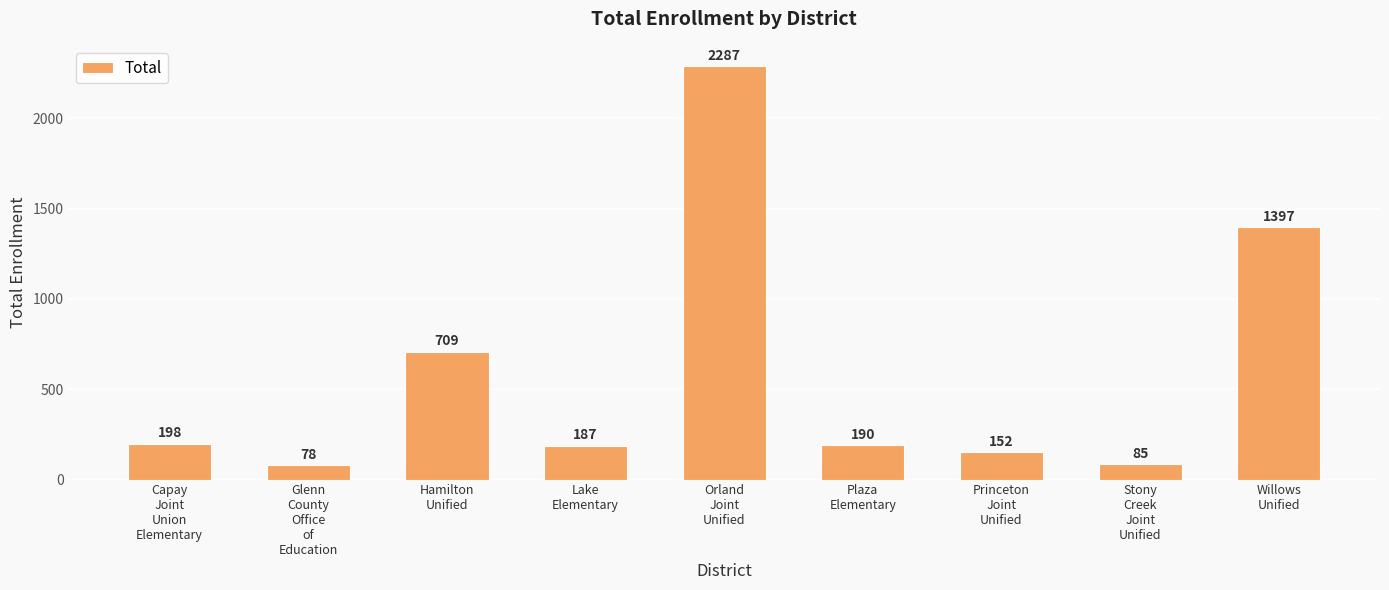

At which category does the chart reach its peak across all series?

Orland
Joint
Unified